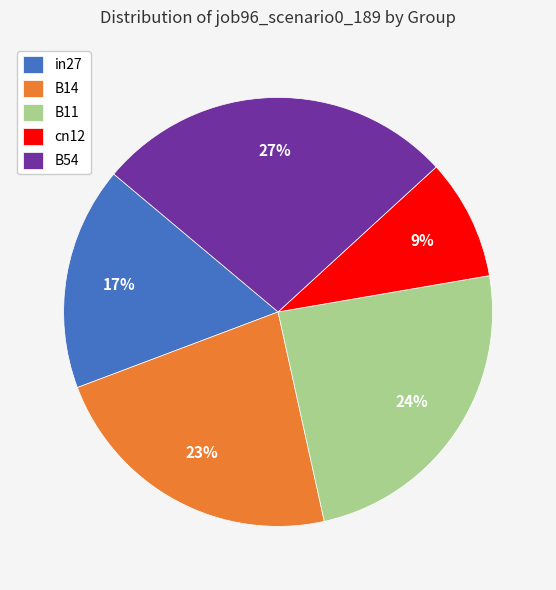

What is the ratio of the value at B11 to the value at B54?

0.9